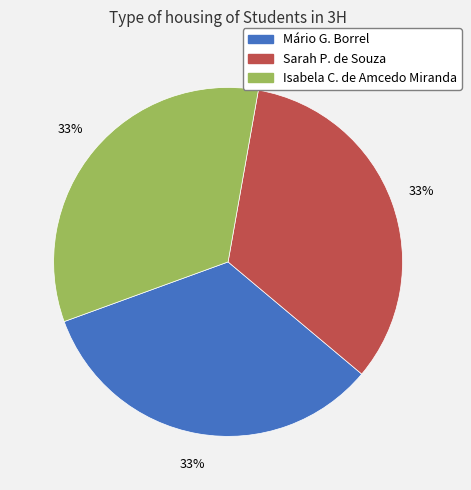

The Mário G. Borrel slice represents 22% of the pie. True or false?

False